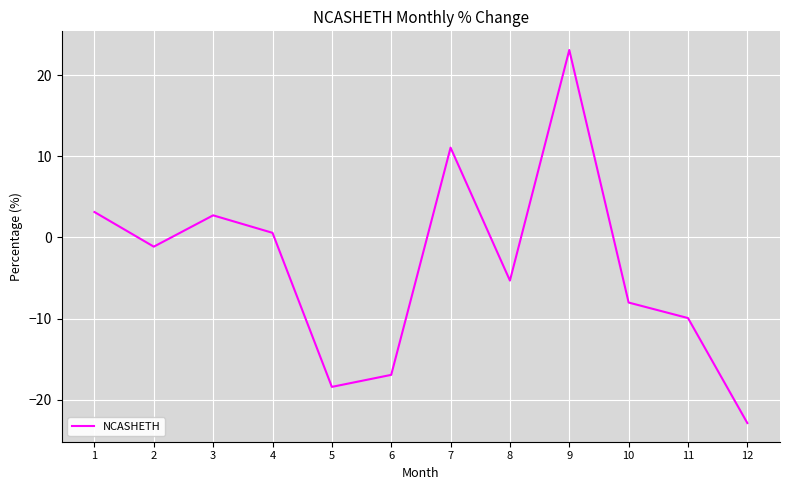

Approximately how many times larger is the value at 1 compared to 3?

1.2